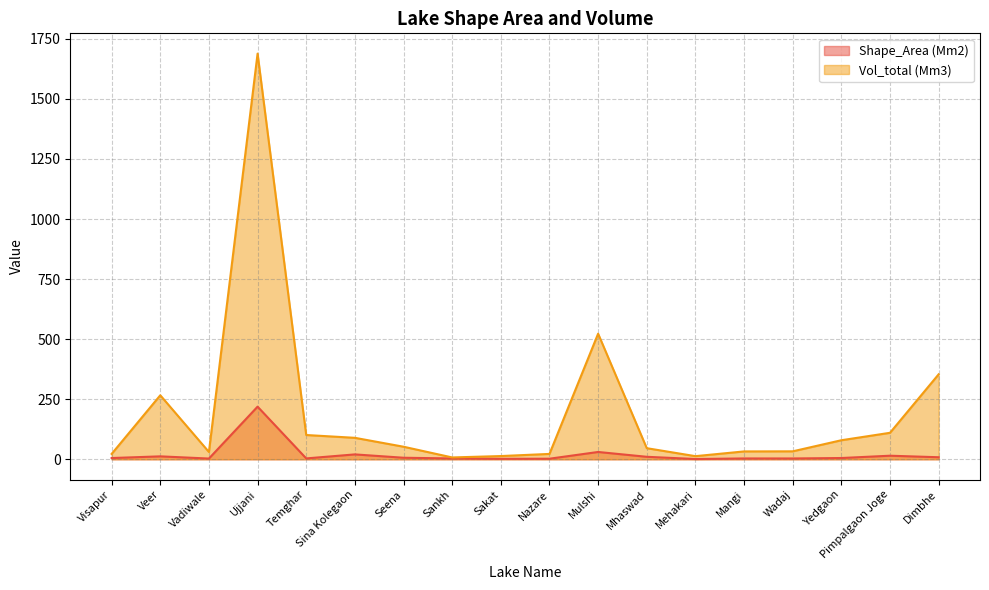

Is it true that Shape_Area (m2) equals 3.5 at Sankh?

True